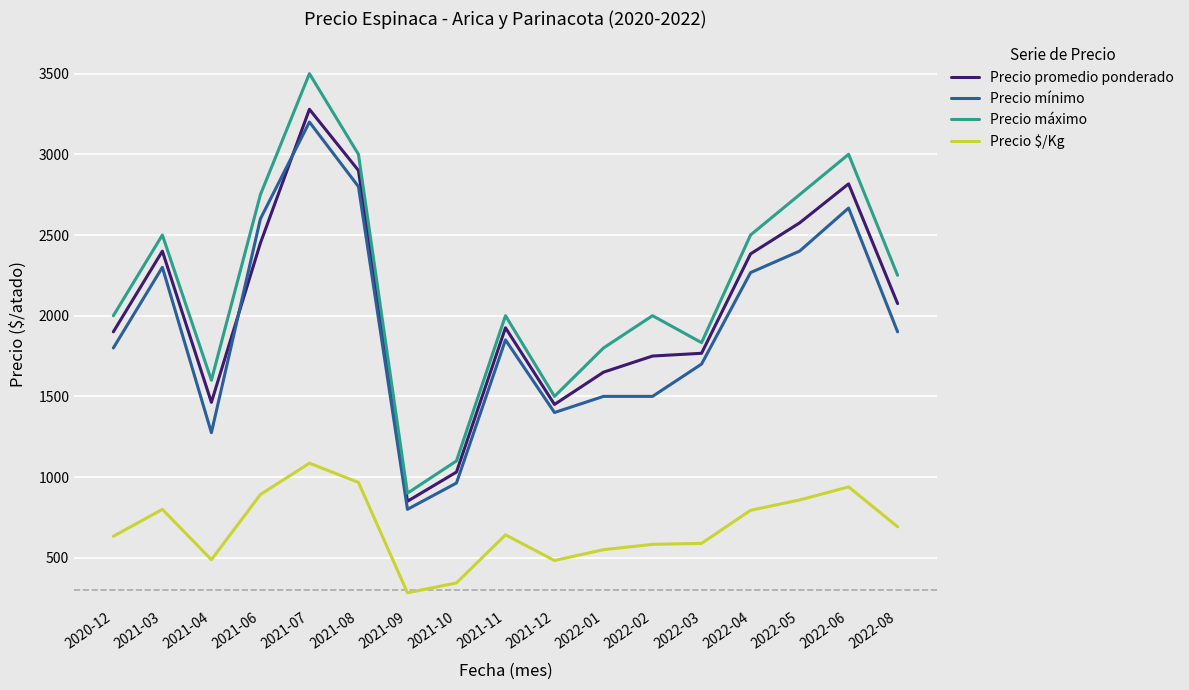

Which series has the largest range (max minus min)?

Precio máximo